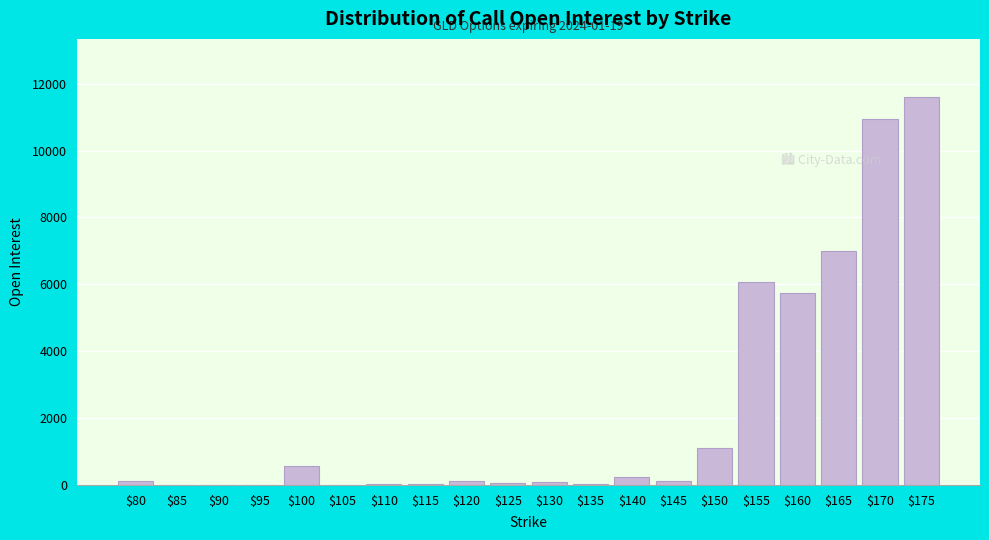

What is the maximum value shown in the chart?

11601